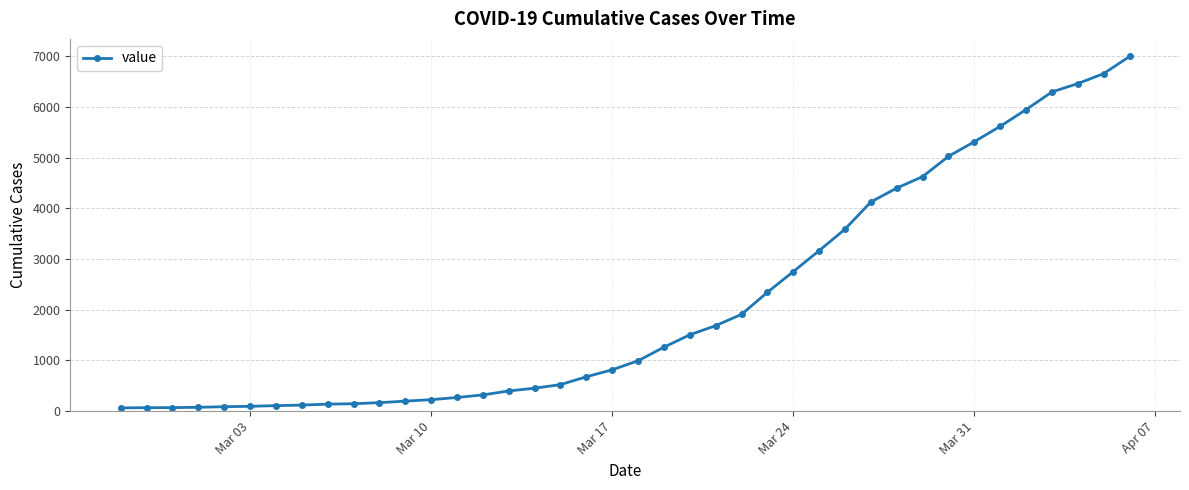

What is the greatest value displayed?

6995